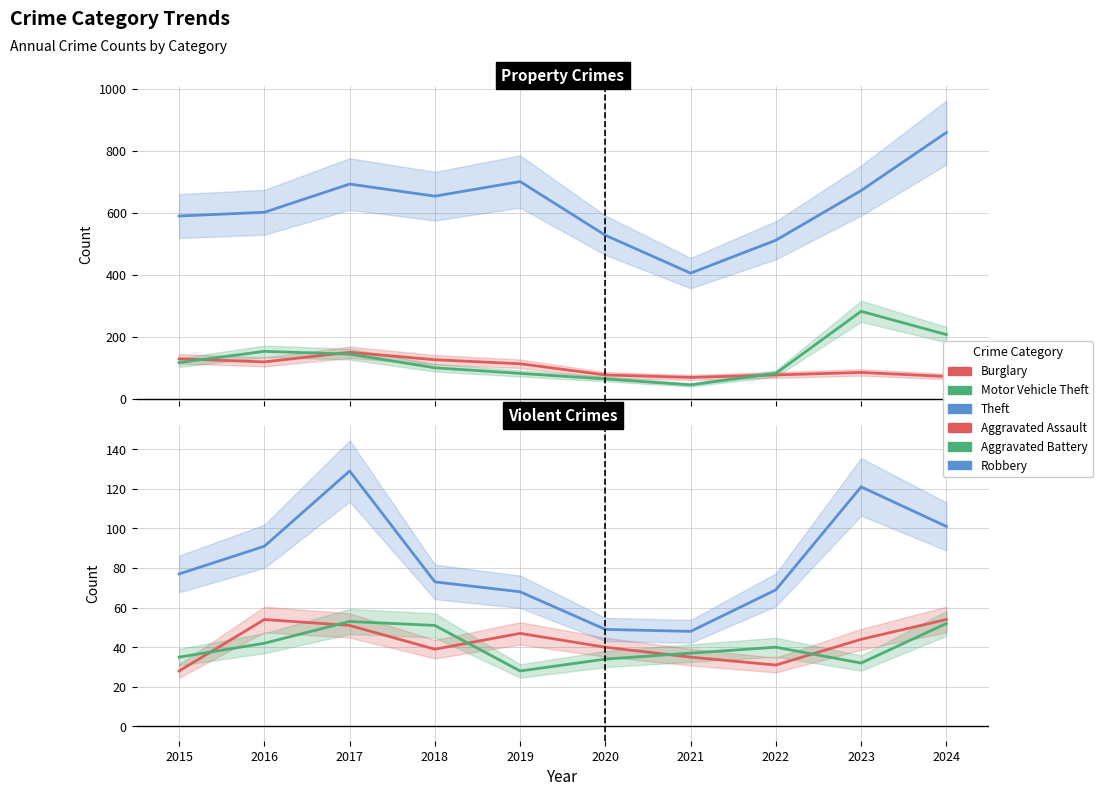

Which category has the lowest value in the Burglary series?

2021